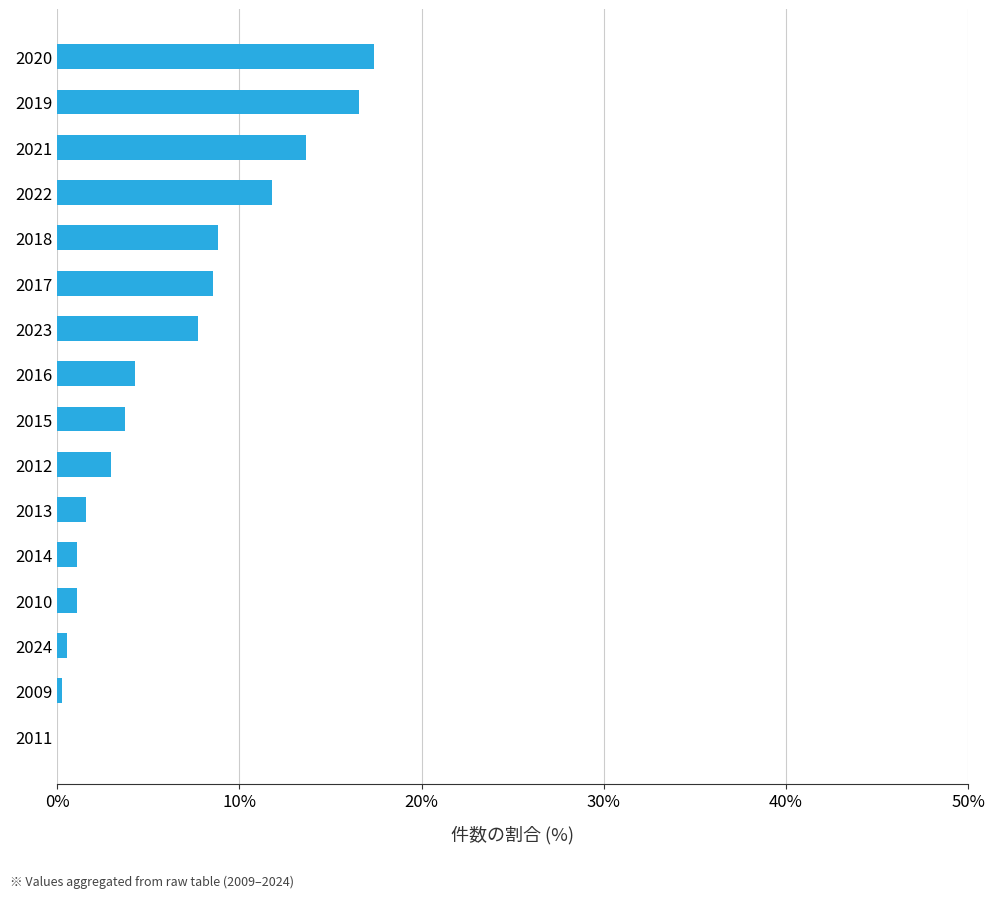

What is the sum of all values?

100.0